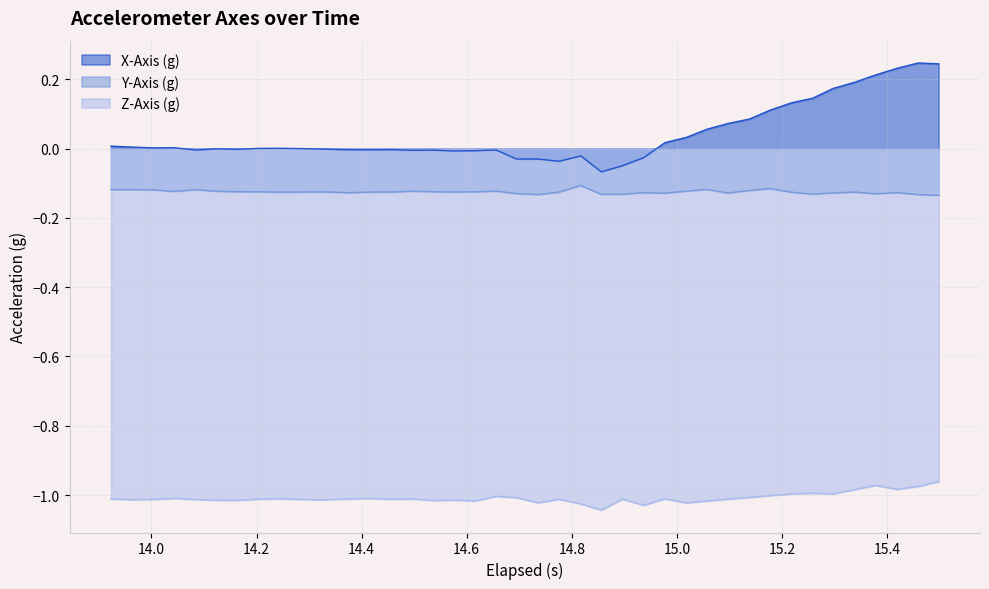

Count the number of data series in this chart.

3